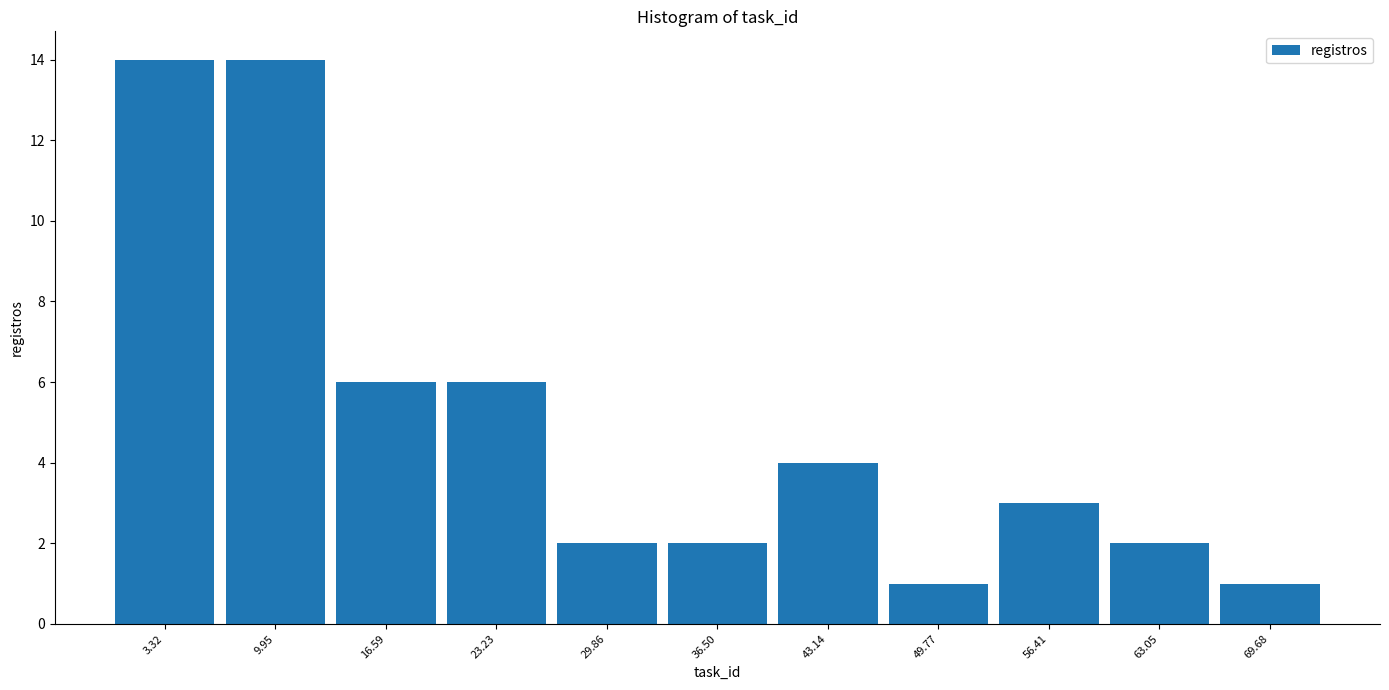

Reading left to right, transcribe this chart: for each bar, give the range it covers on the x-axis and its height. Neither the bar edges nor the heights are printed on the chart, so give them approximately, as read against the axes.

0 to 7: 14
7 to 13: 14
13 to 20: 6
20 to 27: 6
27 to 33: 2
33 to 40: 2
40 to 46: 4
46 to 53: 1
53 to 60: 3
60 to 66: 2
66 to 73: 1